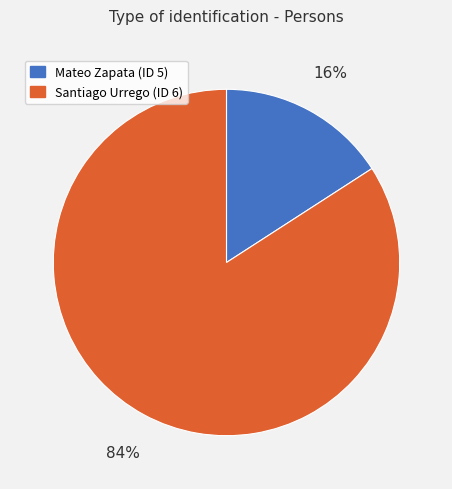

True or false: Mateo Zapata (ID 5) accounts for 26% of the total.

False